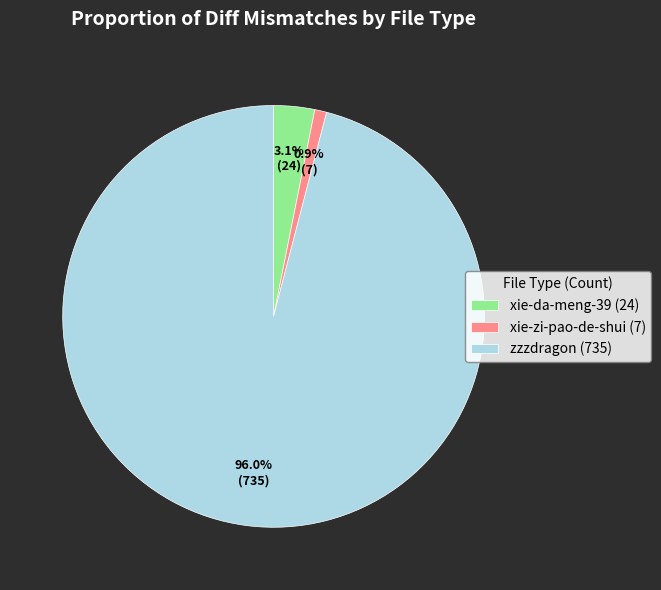

To the nearest percent, what is the combined percentage of xie-da-meng-39 and zzzdragon?

99%